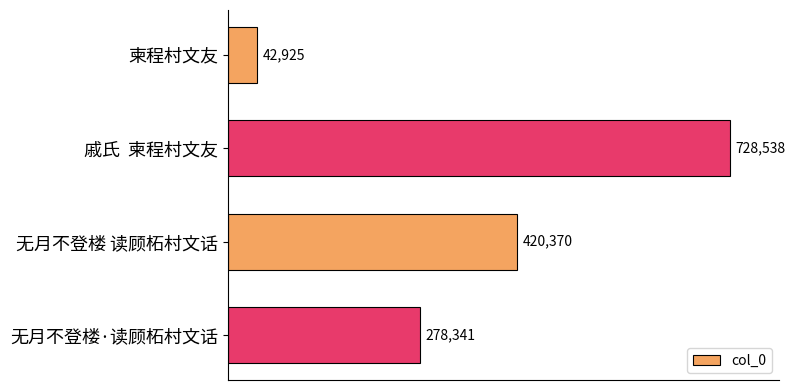

What is the approximate value at 戚氏  柬程村文友, to the nearest 100?

728500